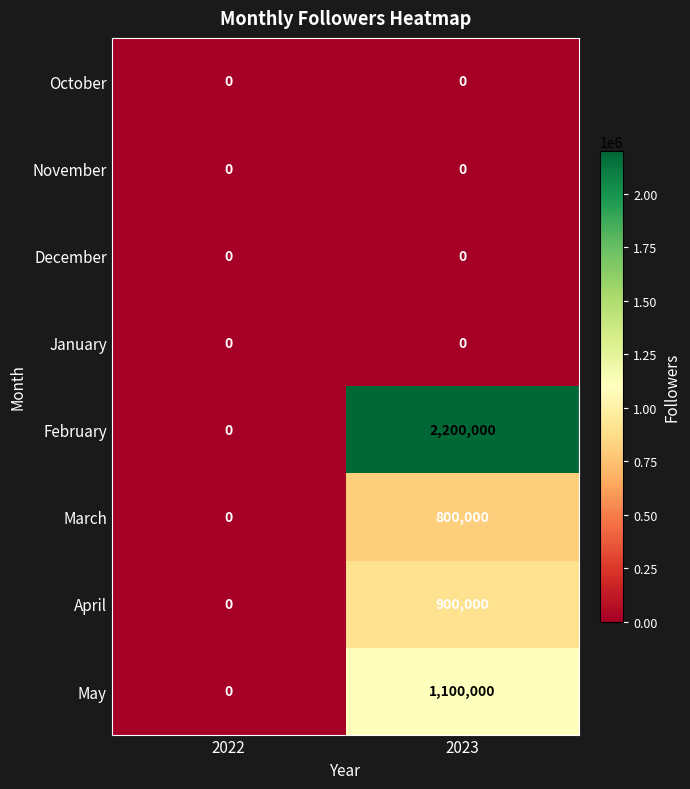

What is the total value across all series at 2023?

5000000